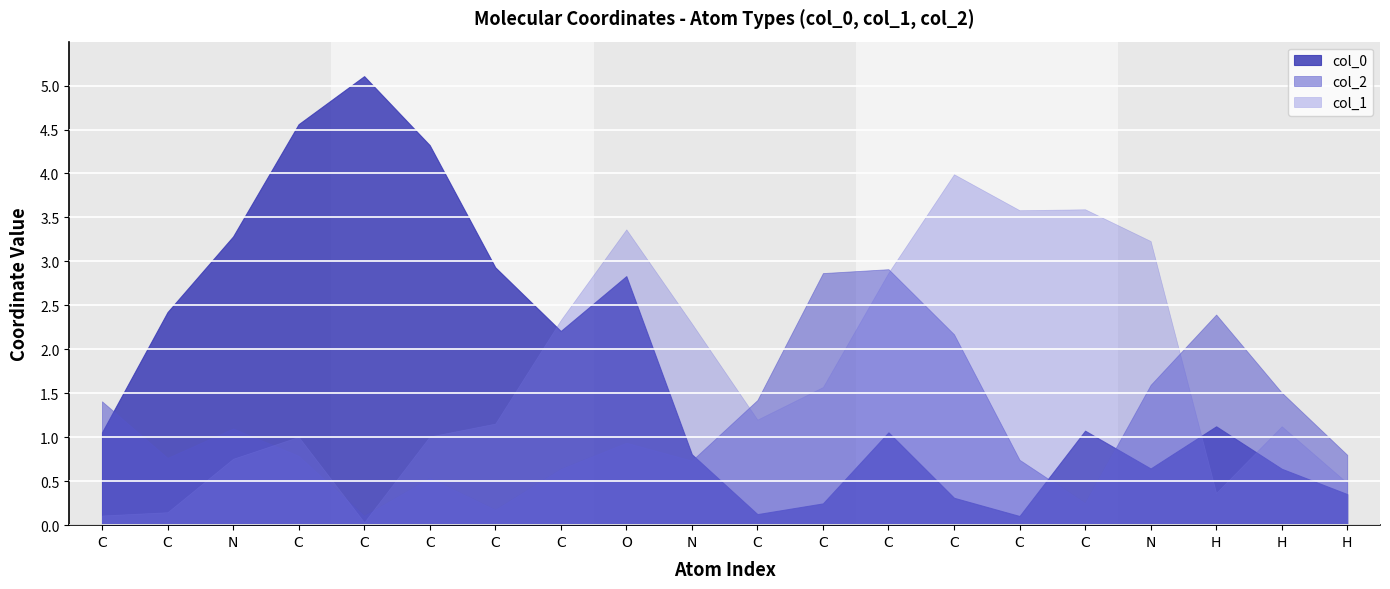

Which series has the largest range (max minus min)?

col_0